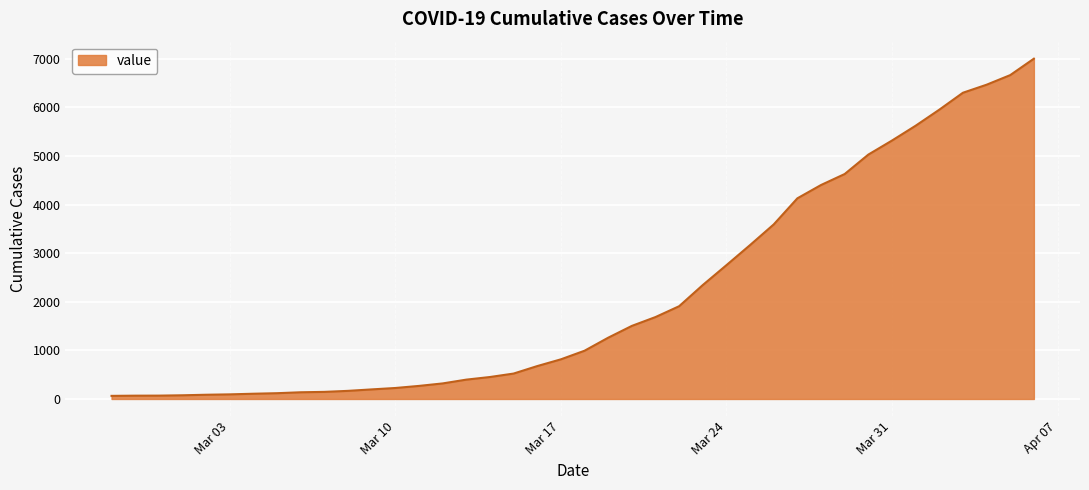

What is the difference between the maximum and minimum values?

6940